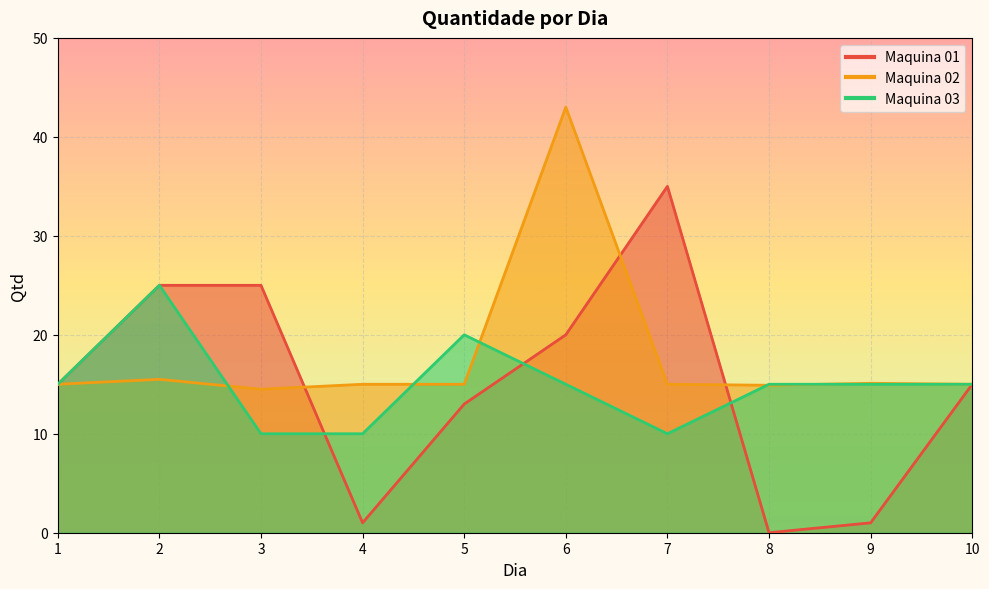

Where is the first local maximum for Maquina 01?

7